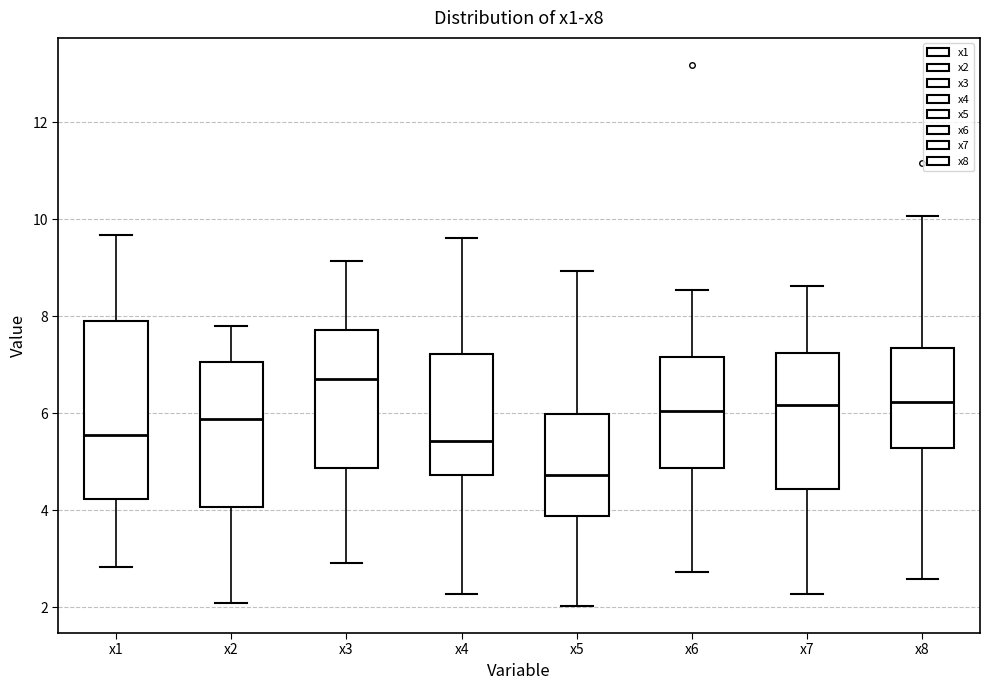

Where does the median line of the box for x1 sit on the y-axis? The values are not printed on the chart, so give them approximately, as read against the axis.

5.6